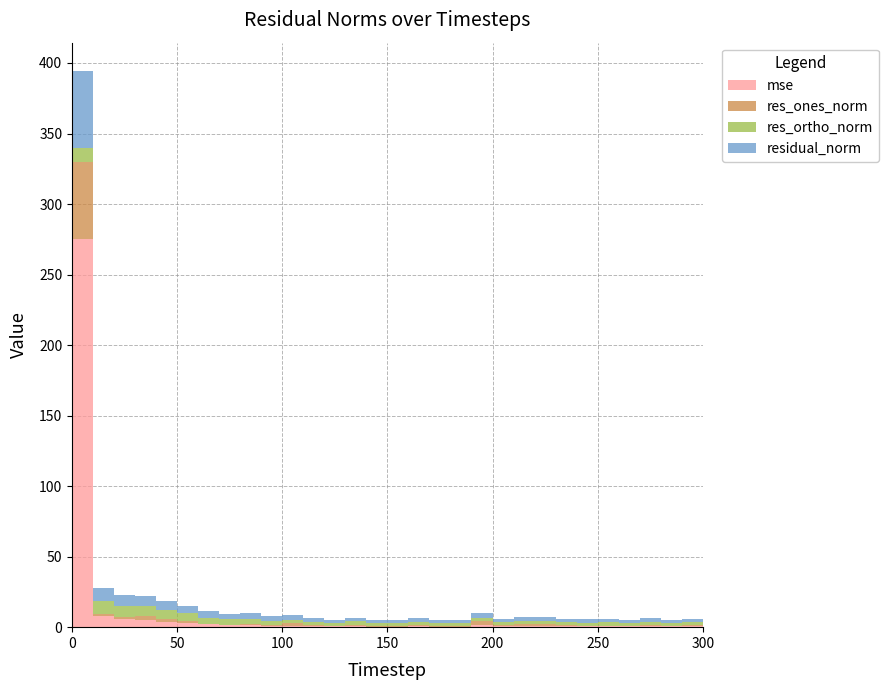

Reading left to right, extract all data points from this chart.

mse: 275.5	7.9	5.9	5.2	3.9	2.8	1.9	1.5	1.3	0.9	0.9	0.6	0.5	0.6	0.4	0.4	0.5	0.4	0.4	1.3	0.5	0.7	0.6	0.5	0.5	0.5	0.5	0.6	0.5	0.5	0.5
res_ones_norm: 54.1	1.6	1.1	2.4	2.2	1.7	0.1	0.0	1.1	0.4	1.8	1.0	0.2	1.2	0.1	0.6	1.2	0.5	0.4	3.2	0.9	1.5	1.4	0.8	0.2	0.6	0.2	0.9	0.1	0.7	0.4
res_ortho_norm: 10.0	9.2	8.0	7.1	6.1	5.3	4.6	4.1	3.6	3.1	2.7	2.4	2.3	2.3	2.2	2.1	2.1	2.1	2.1	2.1	2.2	2.3	2.2	2.3	2.4	2.3	2.3	2.4	2.3	2.3	2.3
residual_norm: 55.1	9.3	8.1	7.5	6.5	5.5	4.6	4.1	3.8	3.2	3.2	2.6	2.3	2.6	2.2	2.2	2.4	2.1	2.1	3.8	2.4	2.8	2.6	2.4	2.4	2.4	2.3	2.5	2.3	2.4	2.4